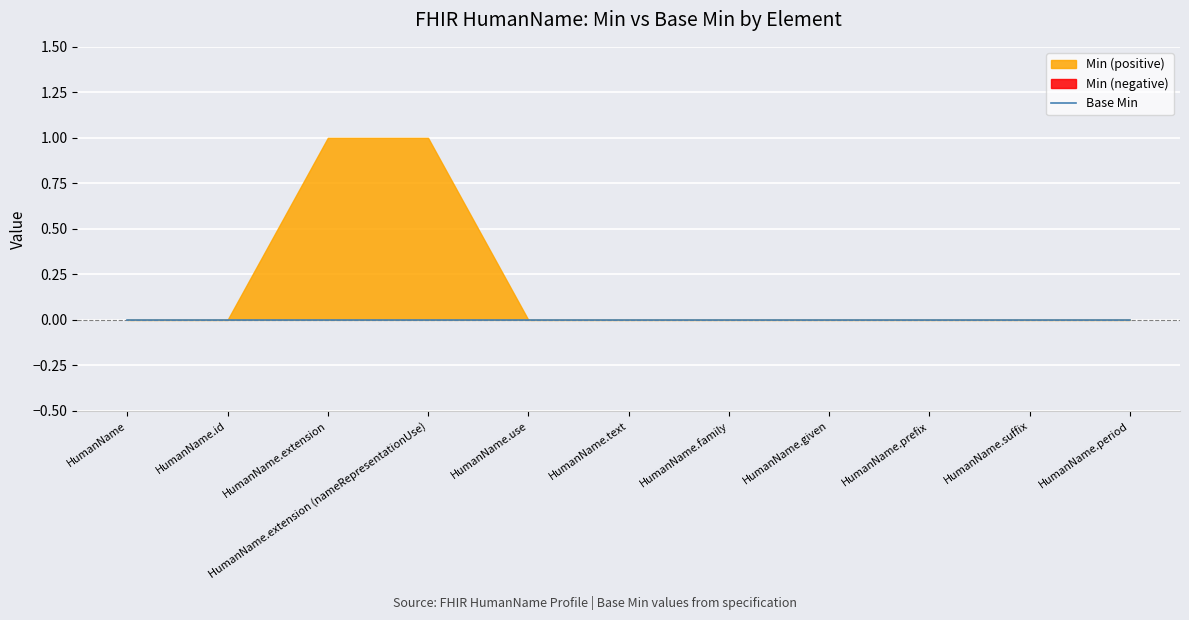

True or false: Min and Base Min intersect in this chart.

False